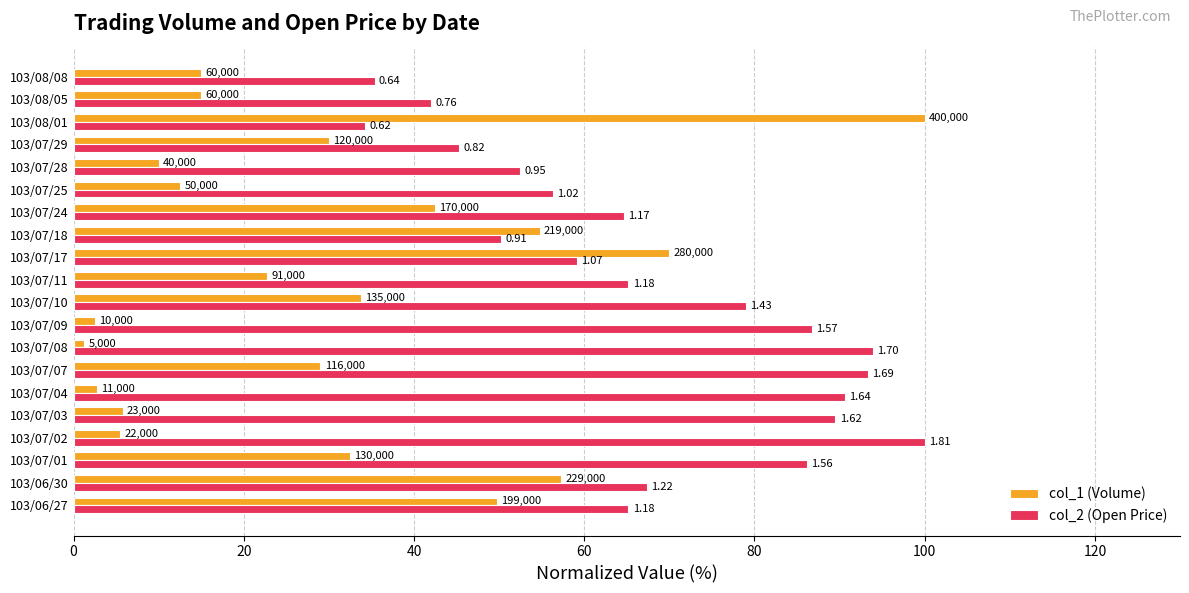

What is the value of the col_2 (Open Price) bar at the 15th from the left?

56.4